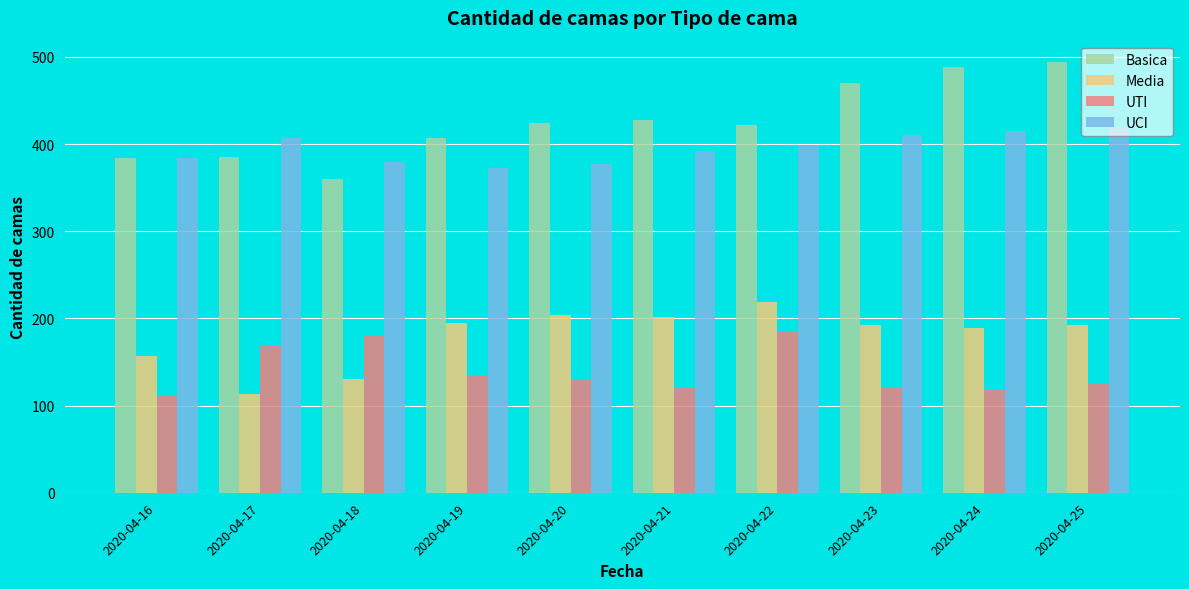

What is the value of the UCI bar at the 7th from the left?

399